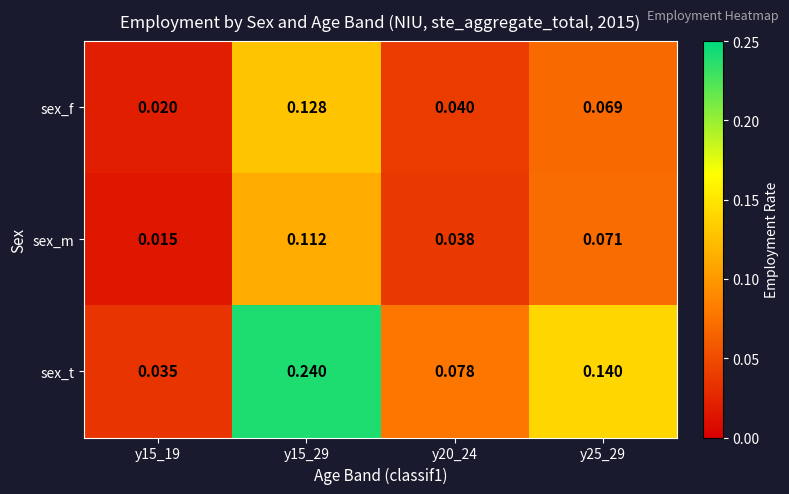

List the series in order of their peak value, highest first.

sex_t, sex_f, sex_m